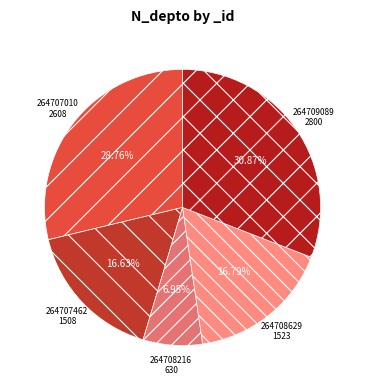

What percentage is the 264707010 slice, to the nearest percent?

29%